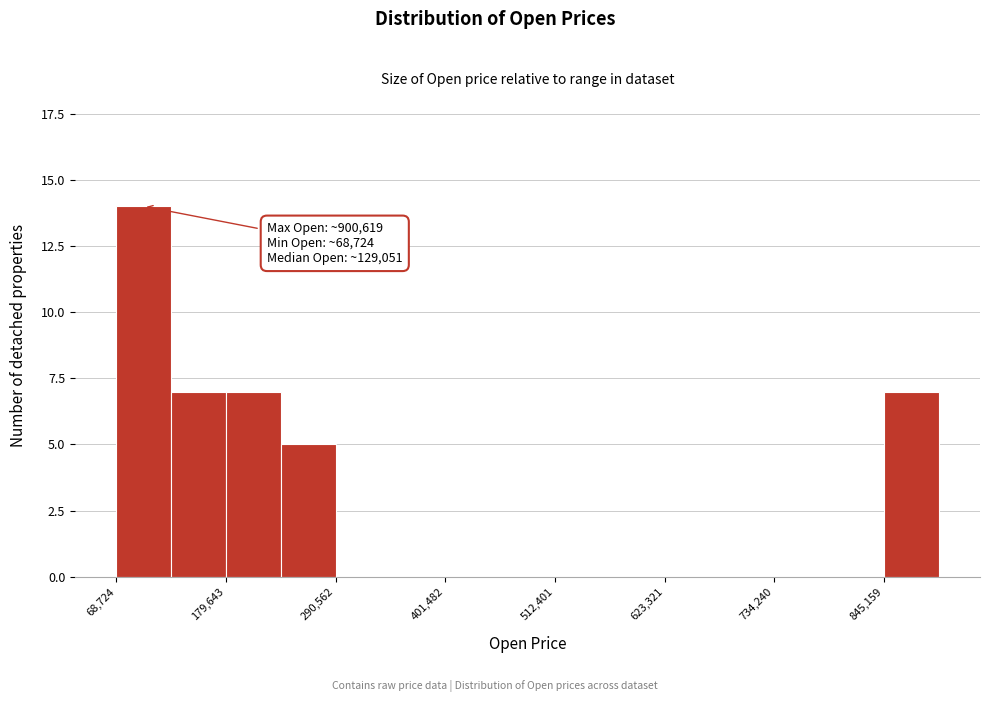

Around what value on the x-axis is the tallest bar? Give the approximate position of its centre, as read against the axis.

100000